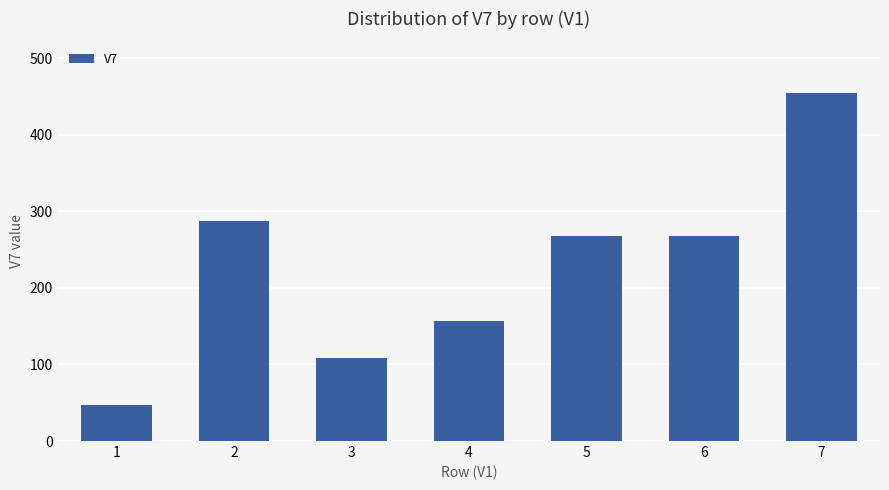

Which label corresponds to the largest value in the chart?

7